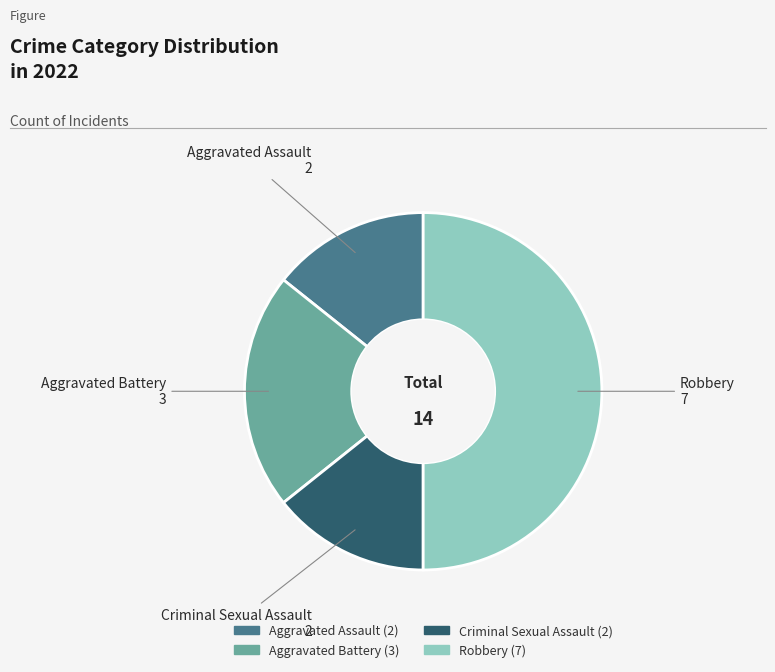

Does Aggravated Assault account for over 50% of the chart?

No